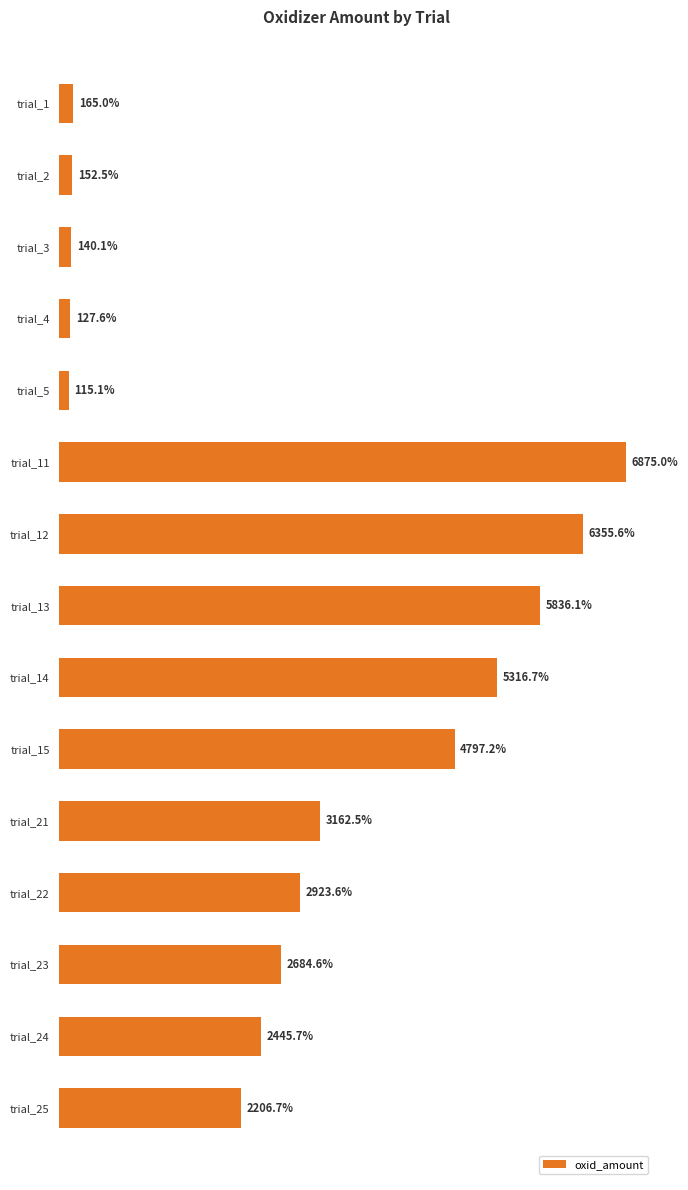

At which category does the chart reach its peak across all series?

trial_11